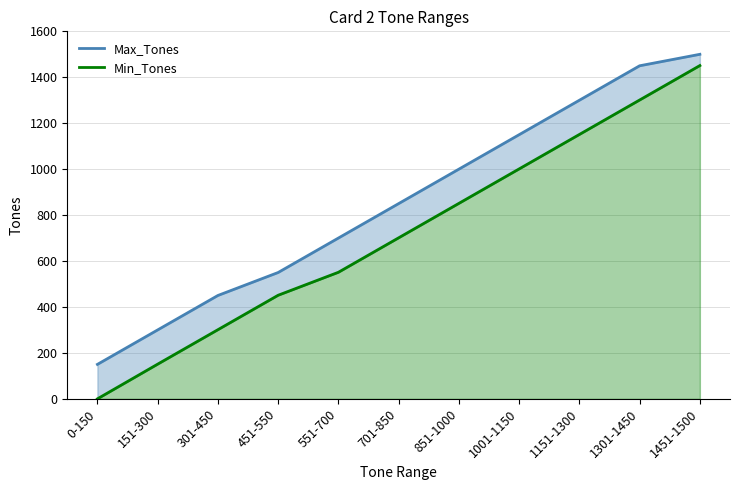

What is the label of the 6th point from the right?

701-850